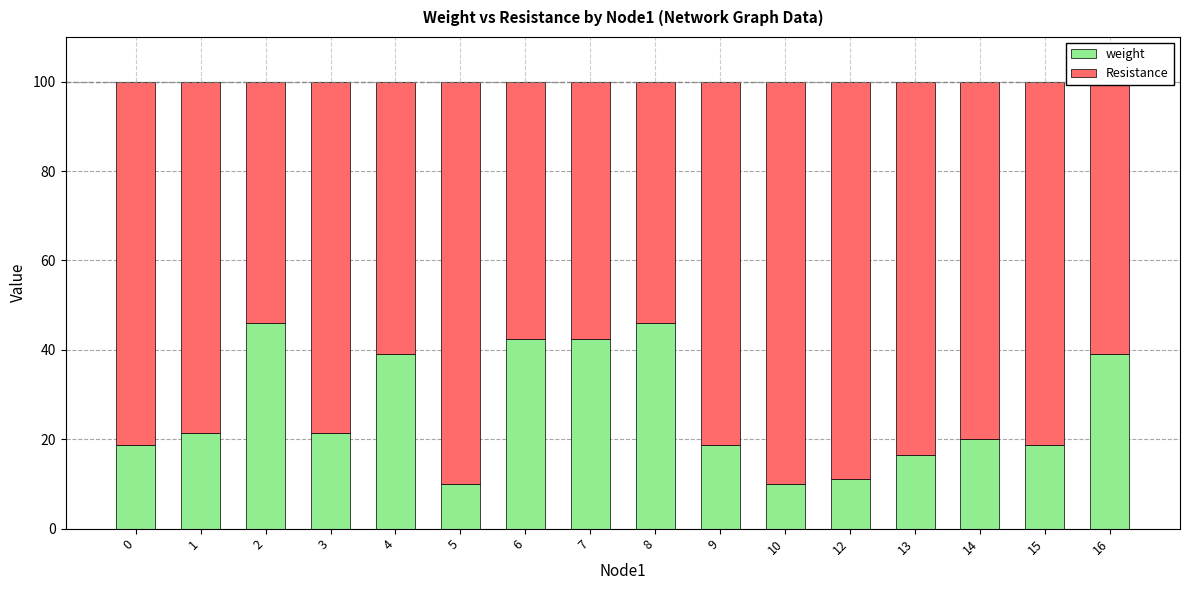

What is the sum of the weight values at 5 and 15?

28.7